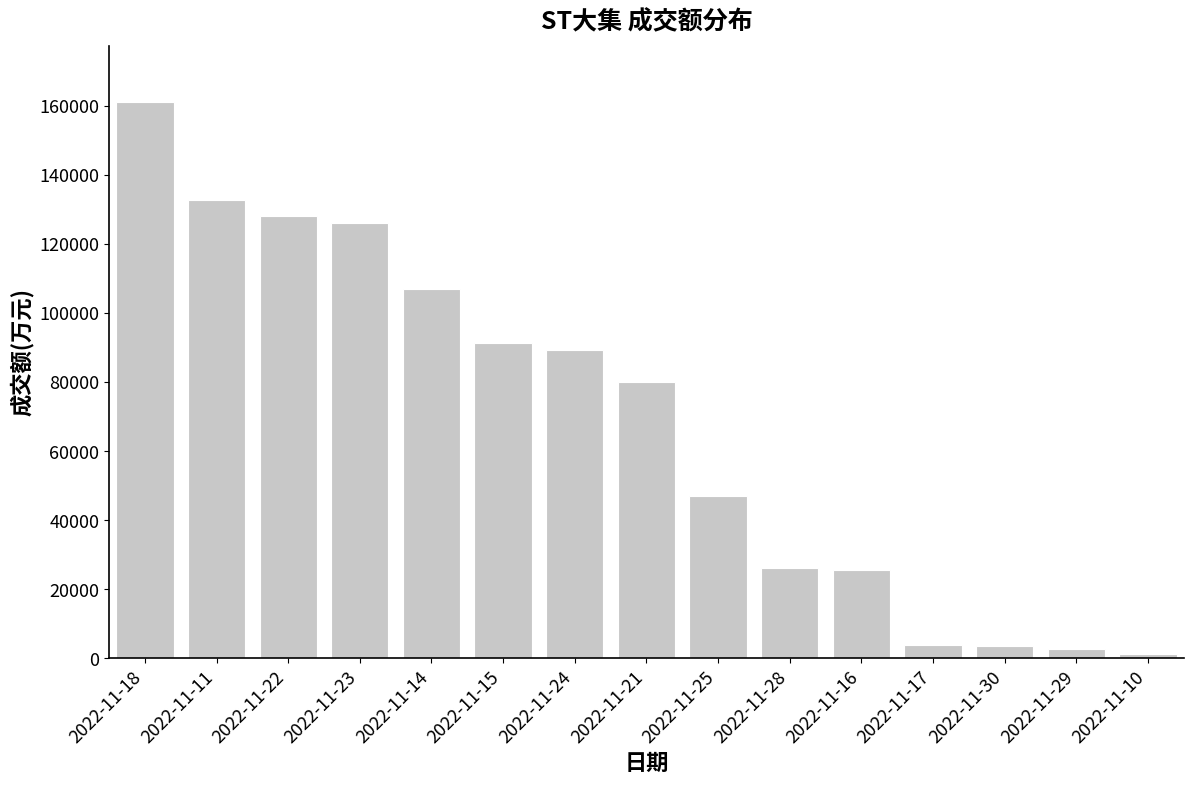

How many bars are there in total?

15